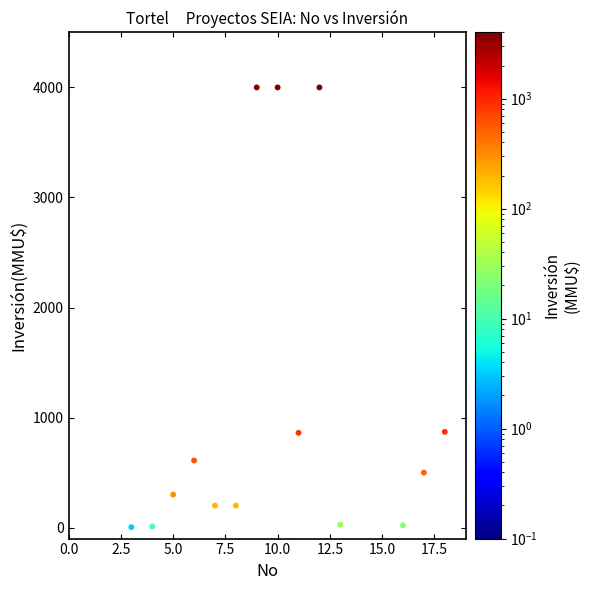

What is the range of Y values (max minus min)?

4000.0